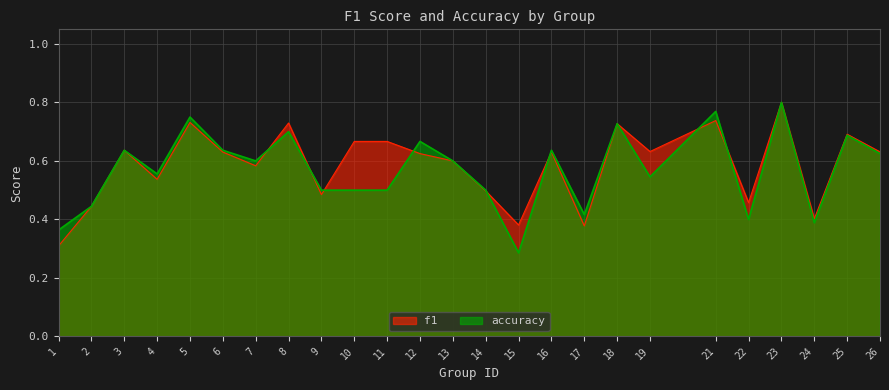

After their last crossing, which series has the higher values: f1 or accuracy?

f1